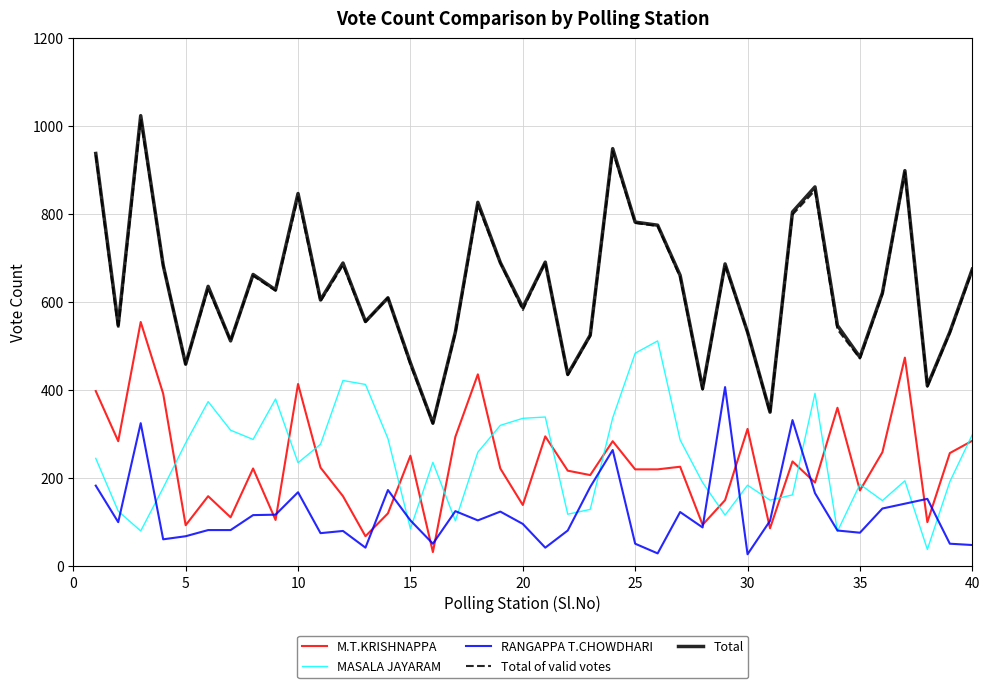

What is the smallest value displayed?

27